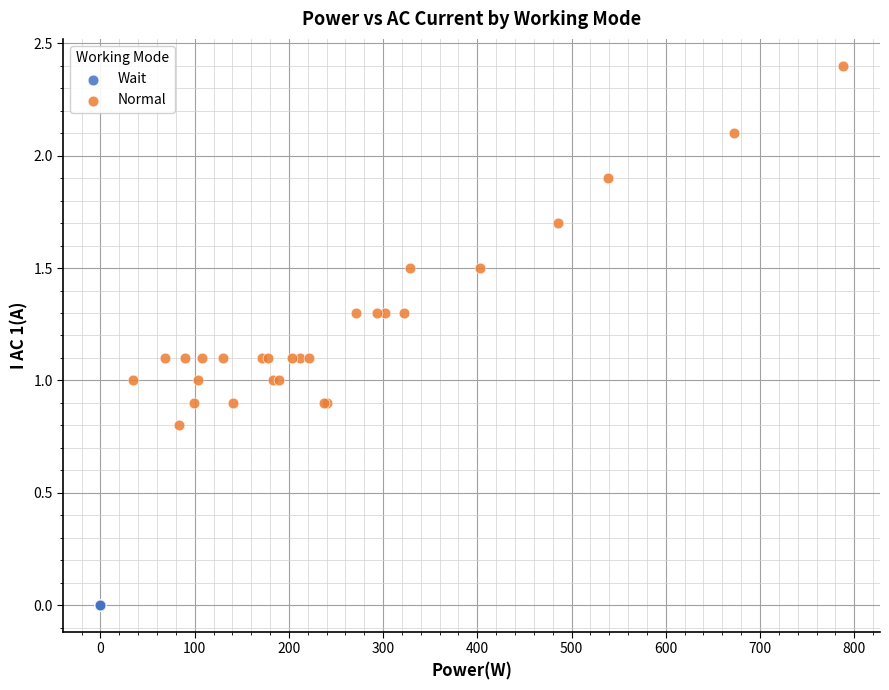

Which series reaches the maximum Y coordinate?

Normal